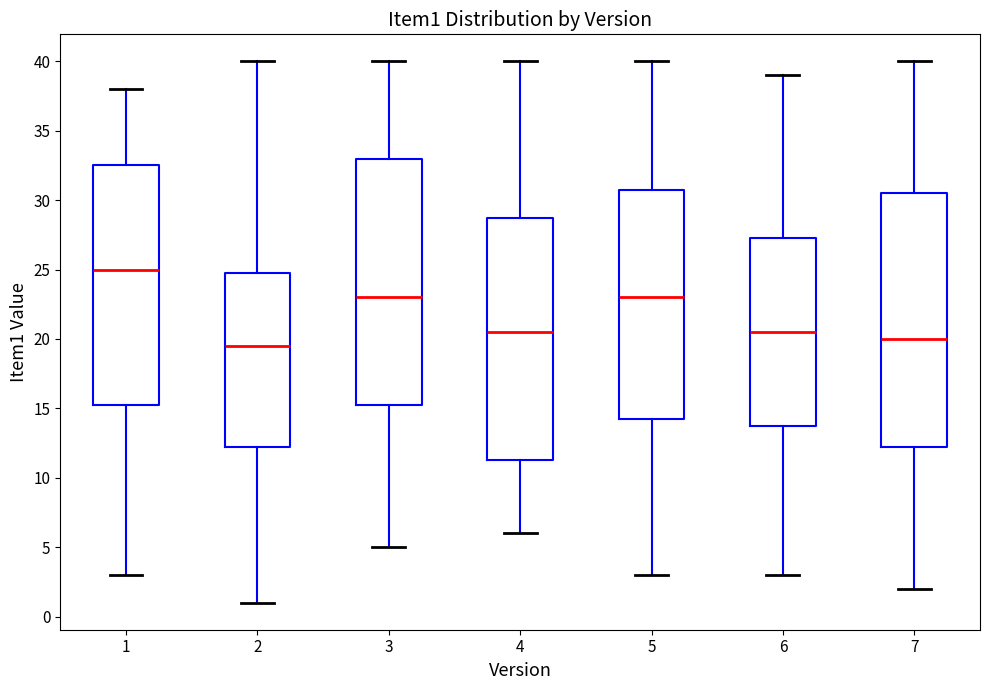

Which box has the lowest median line?

2